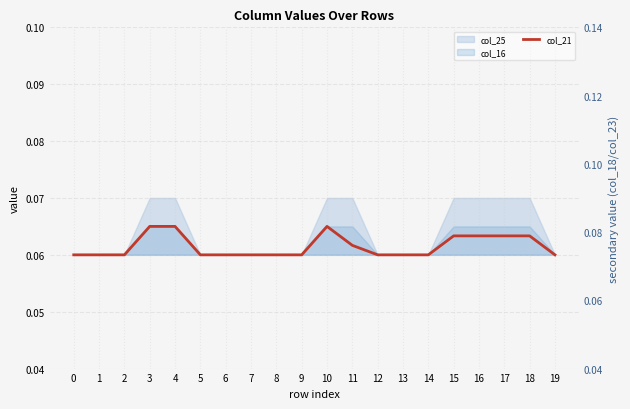

True or false: the data has more than 2 interior local peaks.

False